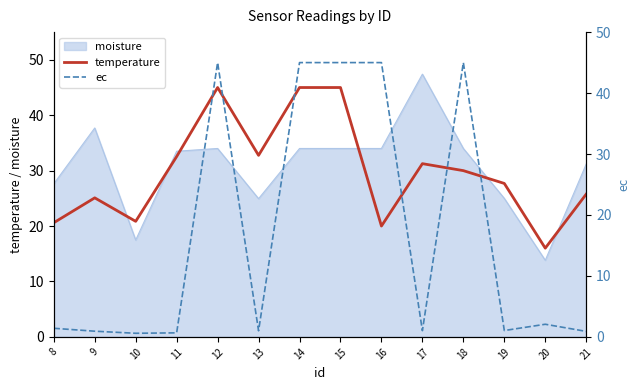

Which has a higher value, 20 or 14?

14